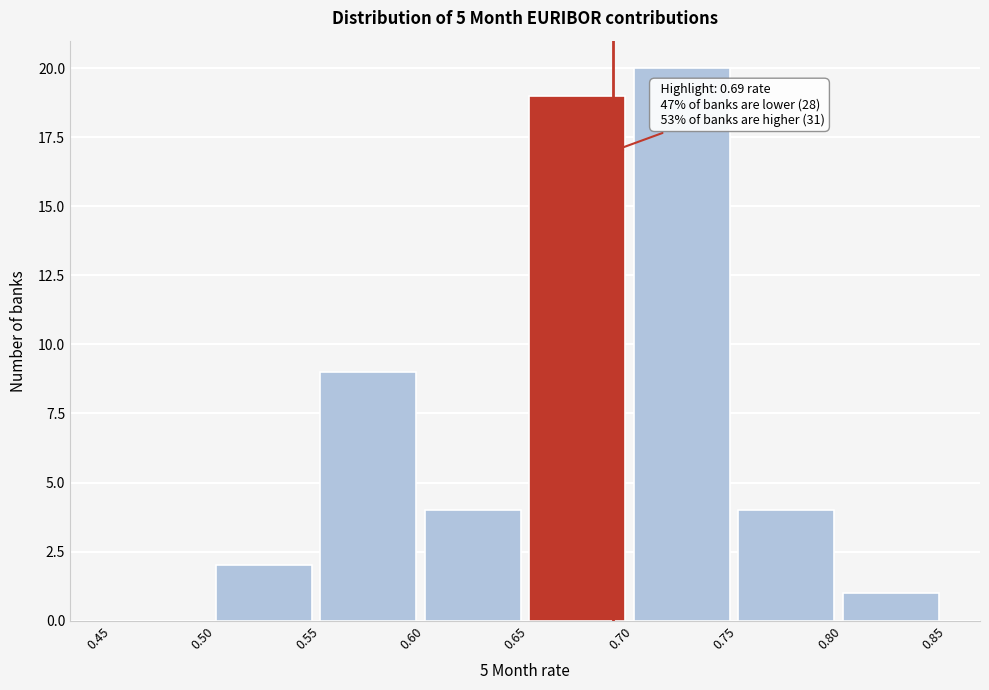

Which range on the x-axis has the tallest bar?

0.70 to 0.75